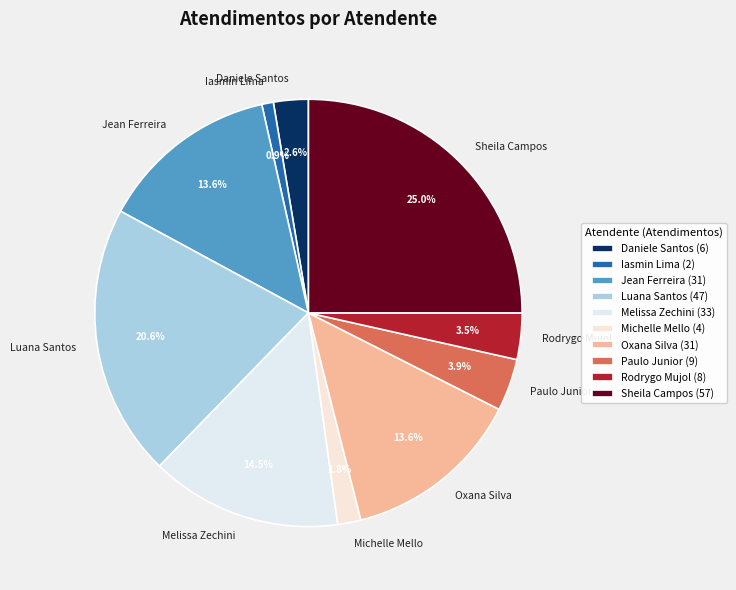

Combined, do Paulo Junior and Sheila Campos account for over 50%?

No